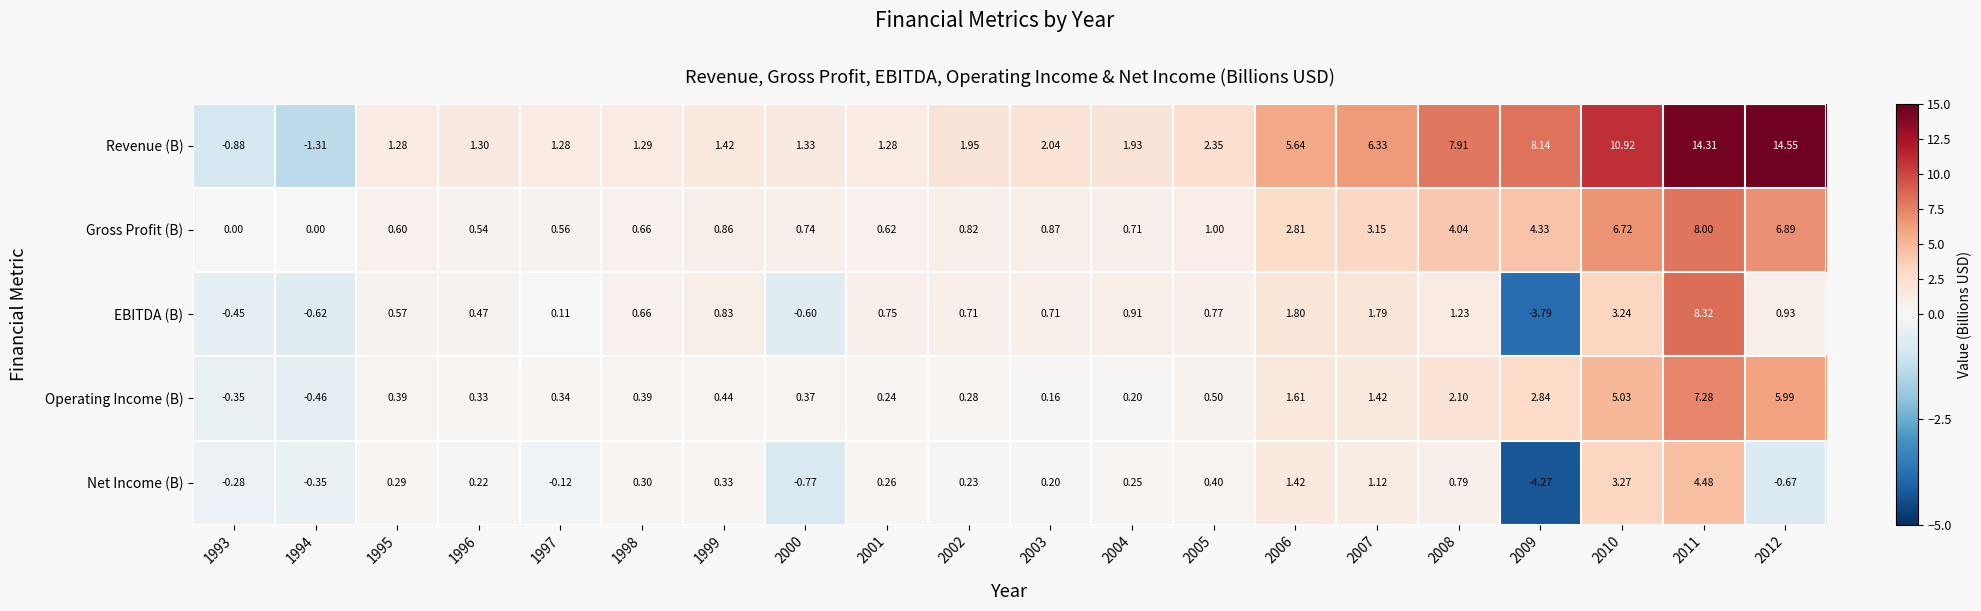

Is the value of EBITDA (B) at 1994 greater than the value of Gross Profit (B) at 1999?

No